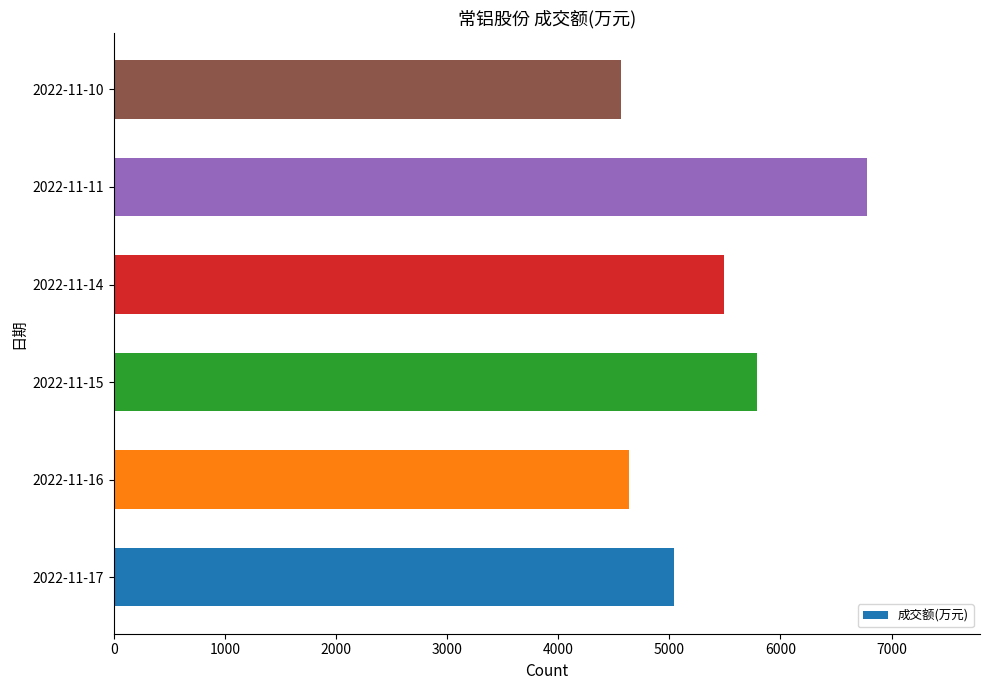

The value at 2022-11-17 is 5043. True or false?

True